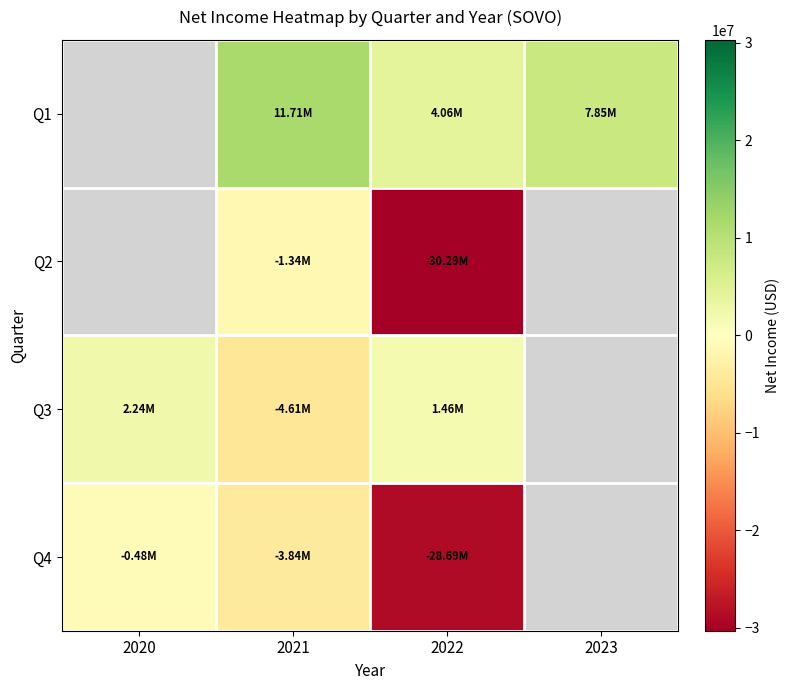

Which category has the lowest value in the Q3 series?

2021